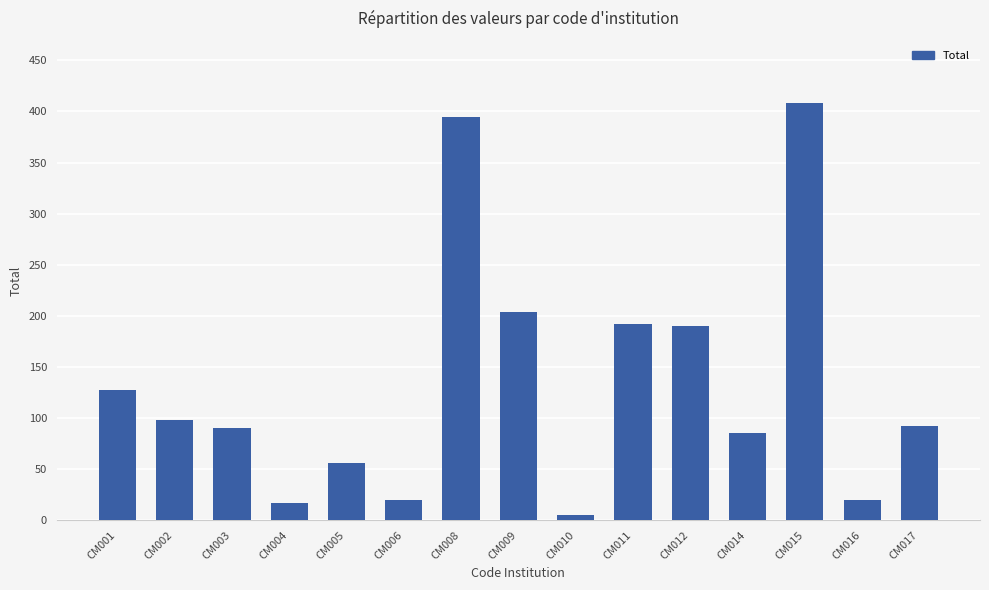

What is the change in value from CM004 to CM017?

+75